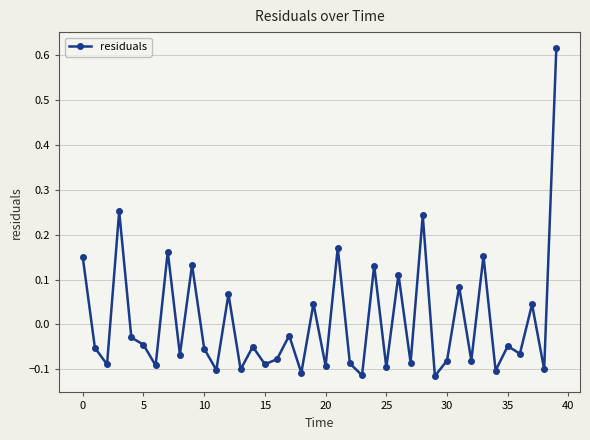

True or false: there are more than 2 points higher than both neighbors.

True